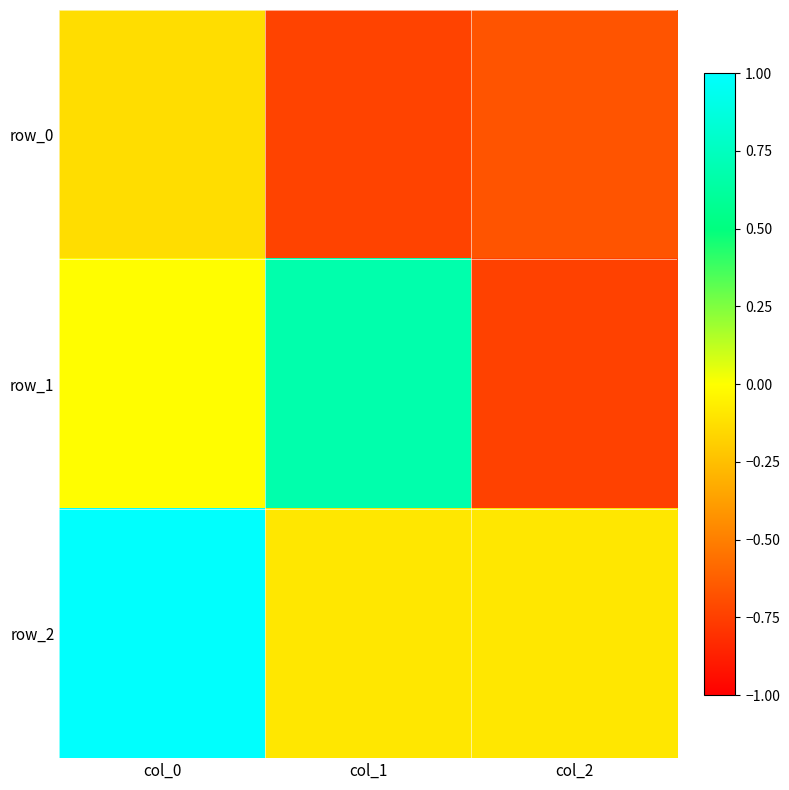

At which category is the sum across all series the highest?

col_0